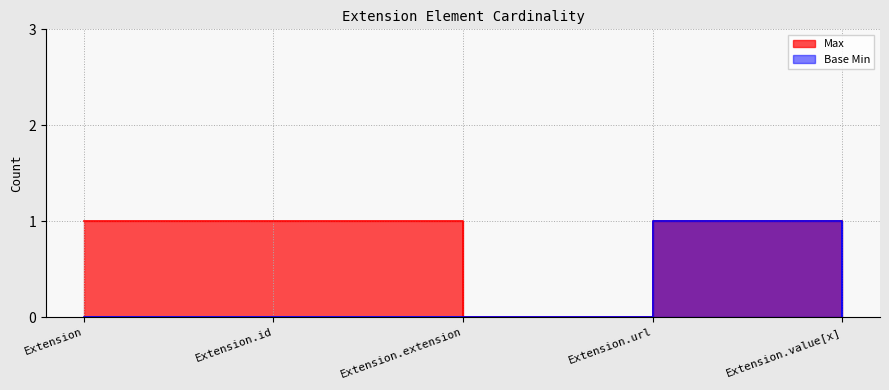

Rank the series at Extension from highest to lowest value.

Max, Base Min